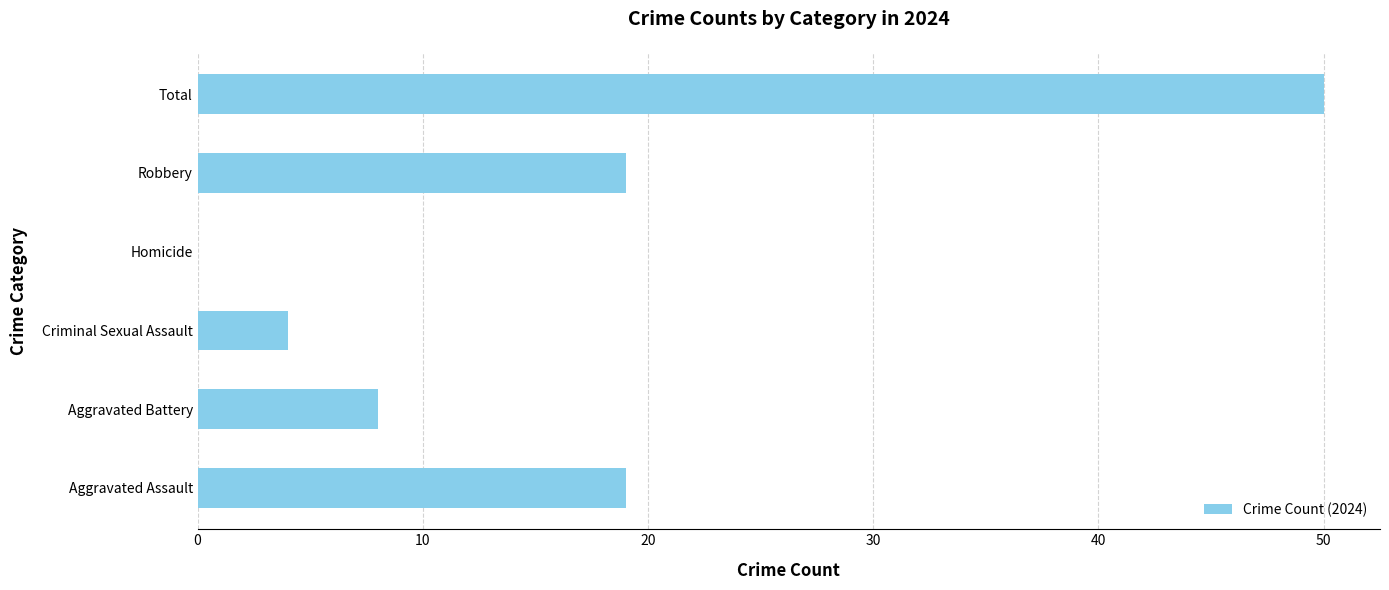

Reading top to bottom, list all the values displayed in this chart.

Total=50	Robbery=19	Homicide=0	Criminal Sexual Assault=4	Aggravated Battery=8	Aggravated Assault=19